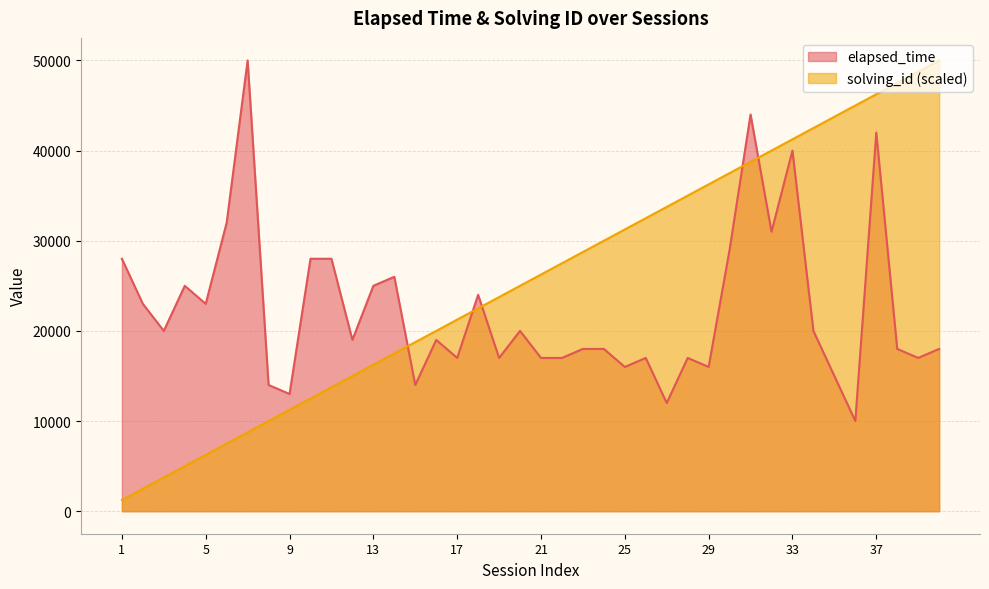

At which label is elapsed_time closest to 30000?

30